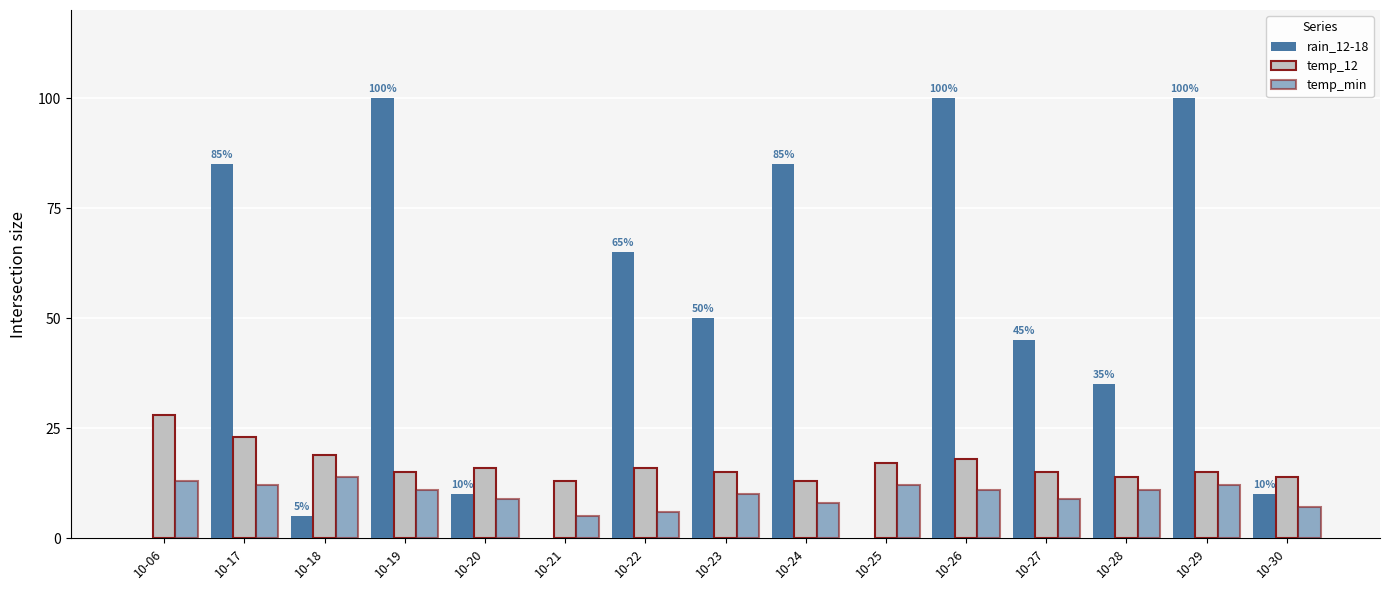

List the labels in order of temp_min value, largest first.

10-18, 10-06, 10-17, 10-25, 10-29, 10-19, 10-26, 10-28, 10-23, 10-20, 10-27, 10-24, 10-30, 10-22, 10-21